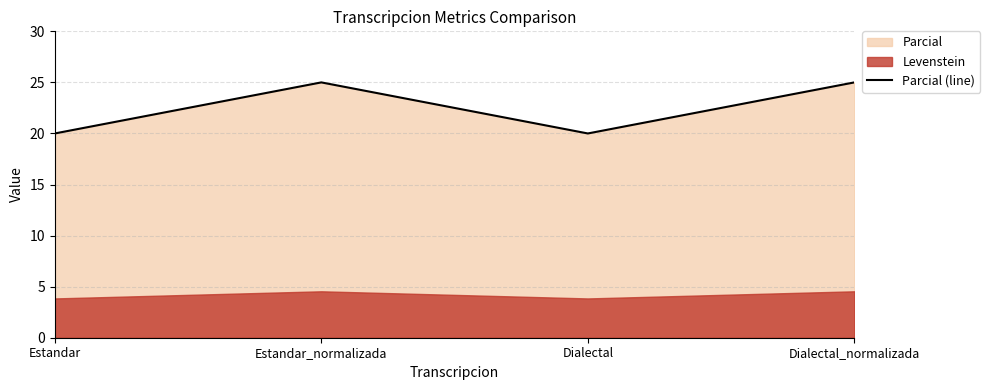

What is the maximum value shown in the chart?

25.0